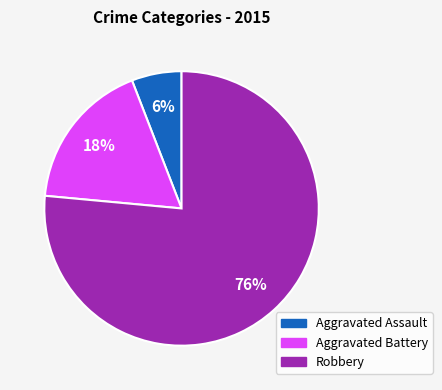

True or false: Aggravated Assault accounts for 12% of the total.

False